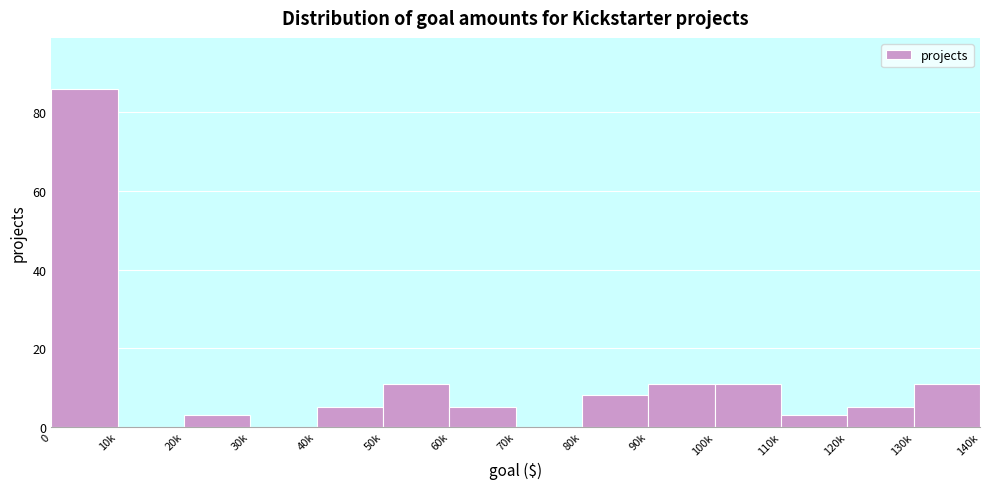

Reading left to right, list all the values displayed in this chart.

0=86	10k=0	20k=3	30k=0	40k=5	50k=11	60k=5	70k=0	80k=8	90k=11	100k=11	110k=3	120k=5	130k=11